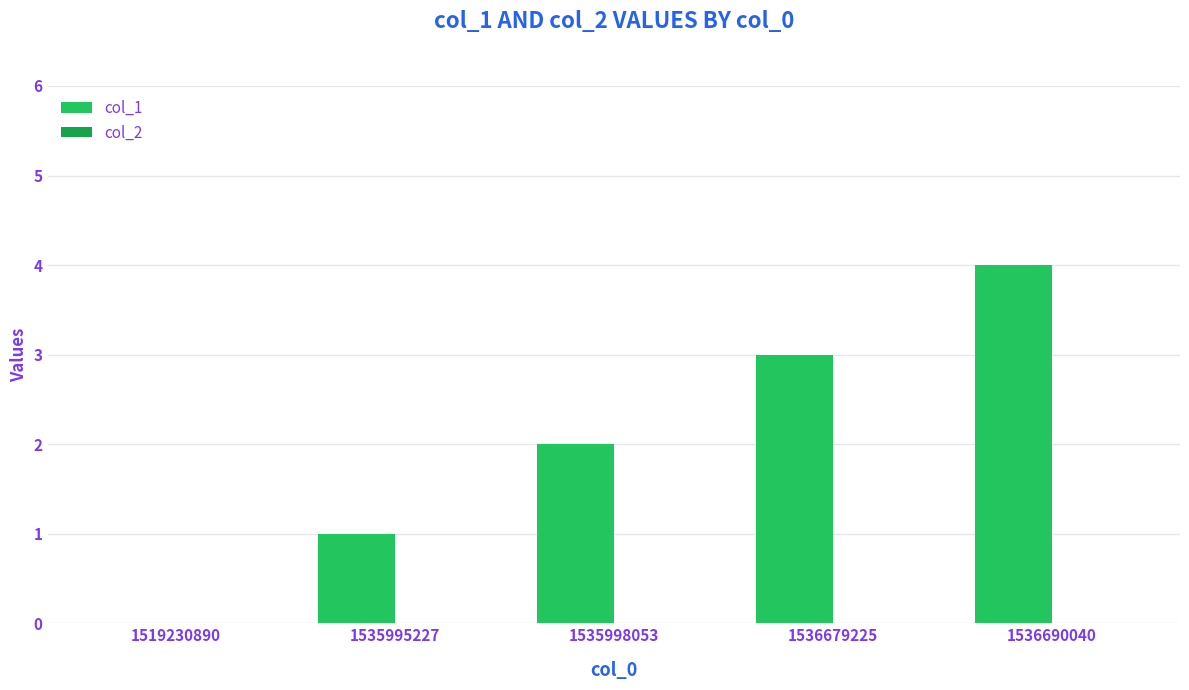

Approximately how many times larger is the value at 1535995227 compared to 1536679225?

0.3